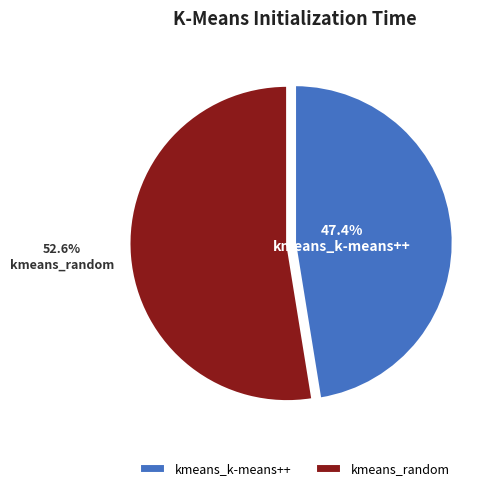

How many segments does this pie chart have?

2